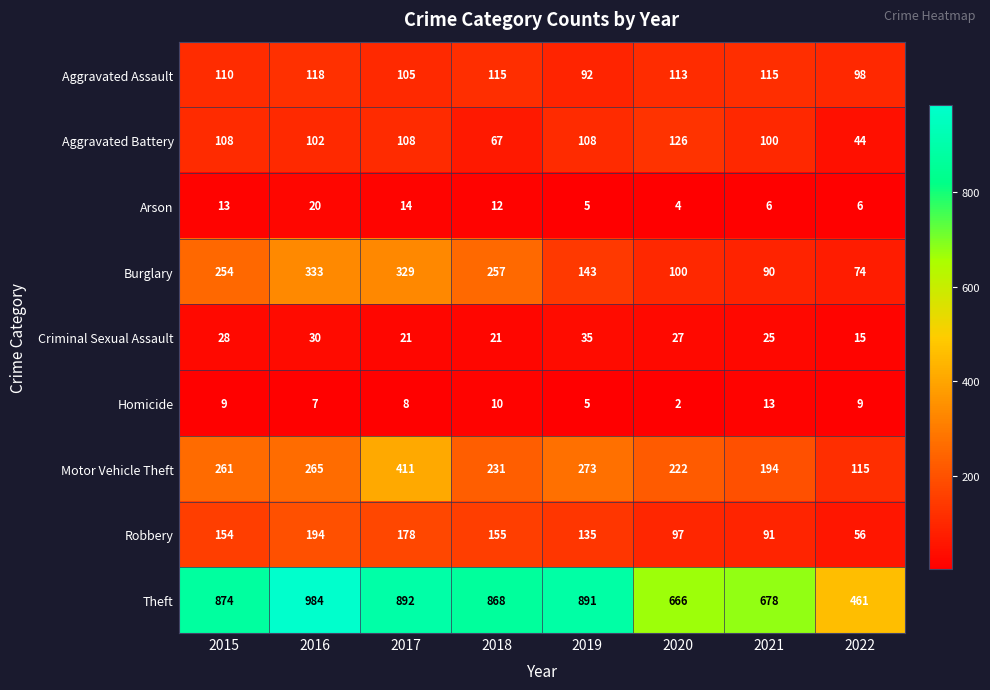

At which label is Aggravated Battery closest to 85?

2021